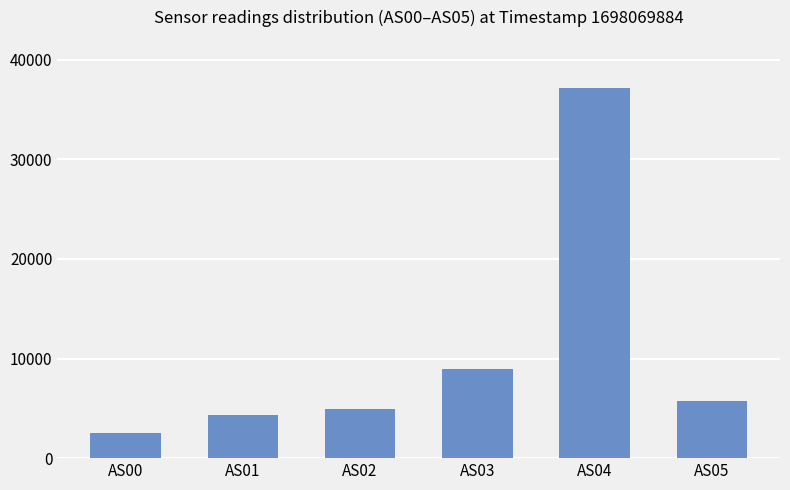

Which has a higher value, AS04 or AS05?

AS04